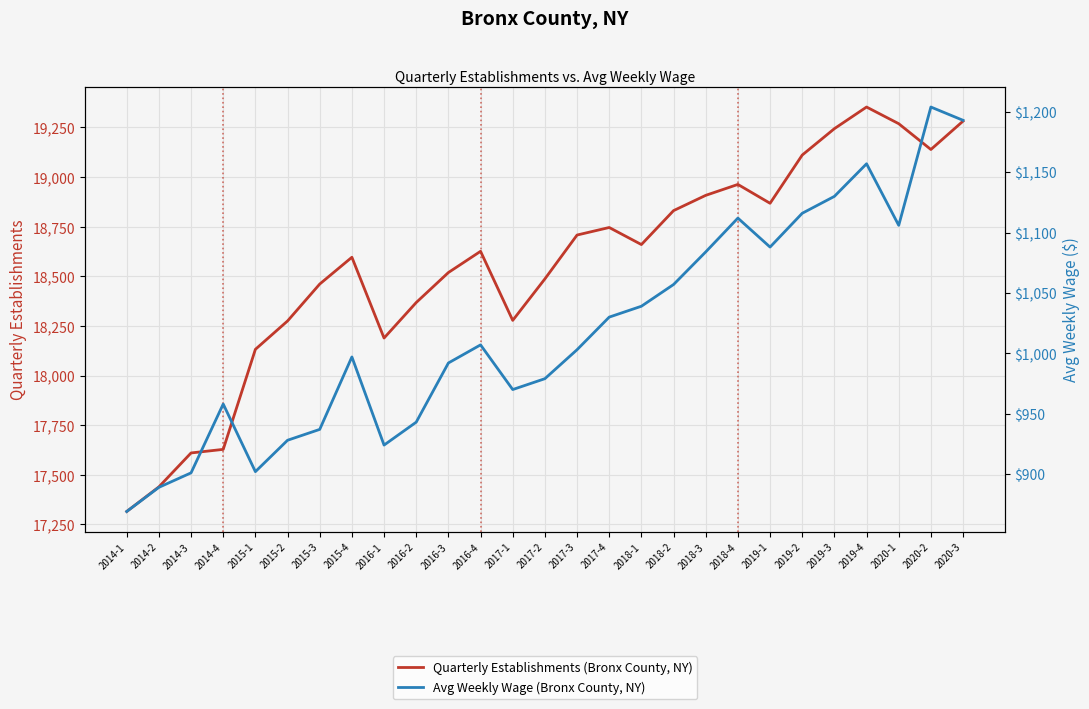

How many data points in Avg Weekly Wage (Bronx County, NY) are less than 1003?

13